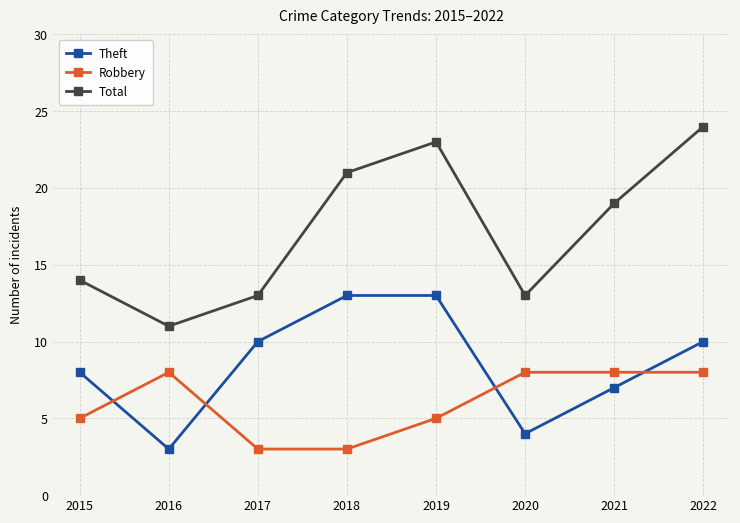

What is the greatest value displayed?

24